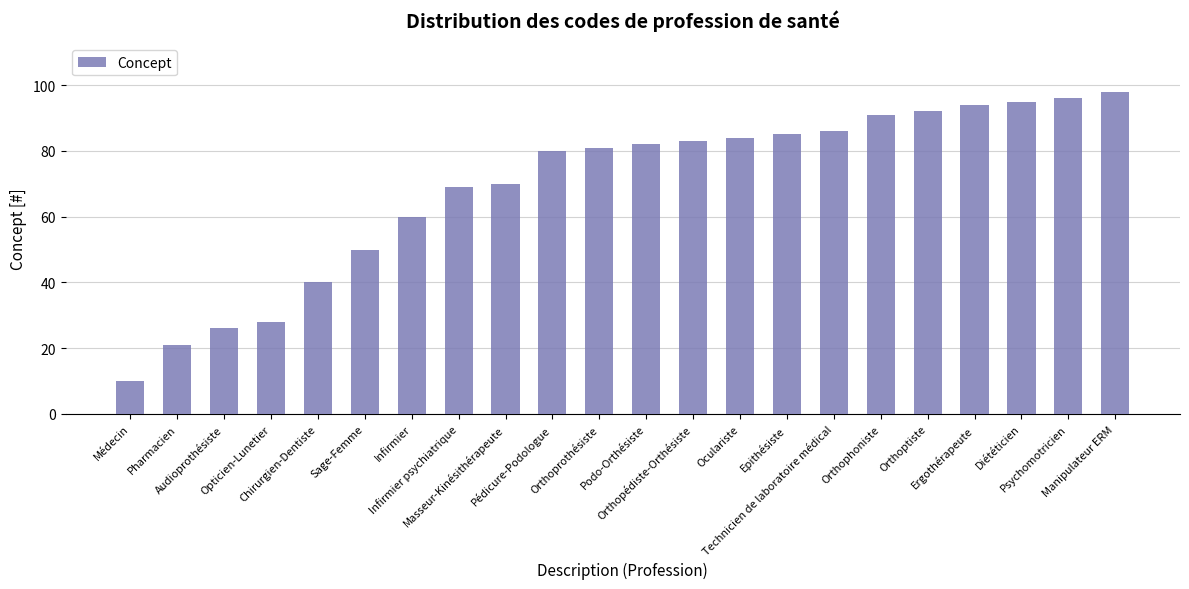

Rank the categories by value from lowest to highest.

Médecin, Pharmacien, Audioprothésiste, Opticien-Lunetier, Chirurgien-Dentiste, Sage-Femme, Infirmier, Infirmier psychiatrique, Masseur-Kinésithérapeute, Pédicure-Podologue, Orthoprothésiste, Podo-Orthésiste, Orthopédiste-Orthésiste, Oculariste, Epithésiste, Technicien de laboratoire médical, Orthophoniste, Orthoptiste, Ergothérapeute, Diététicien, Psychomotricien, Manipulateur ERM